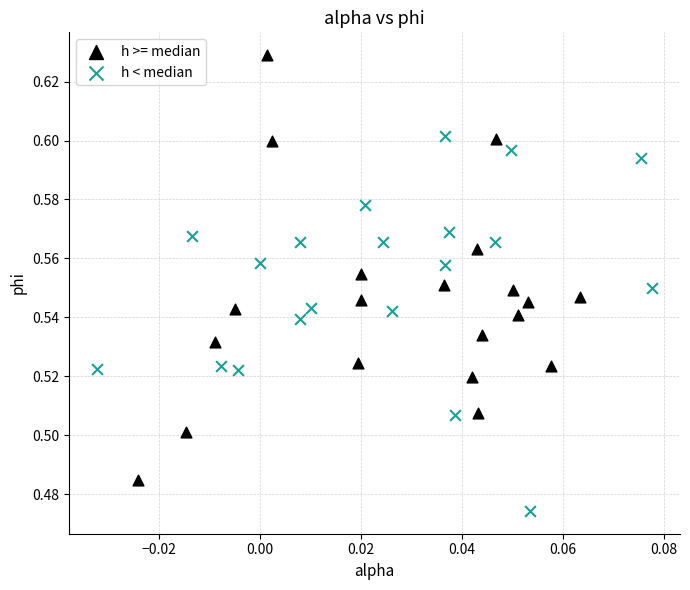

What are all the series names shown in the legend?

h >= median, h < median